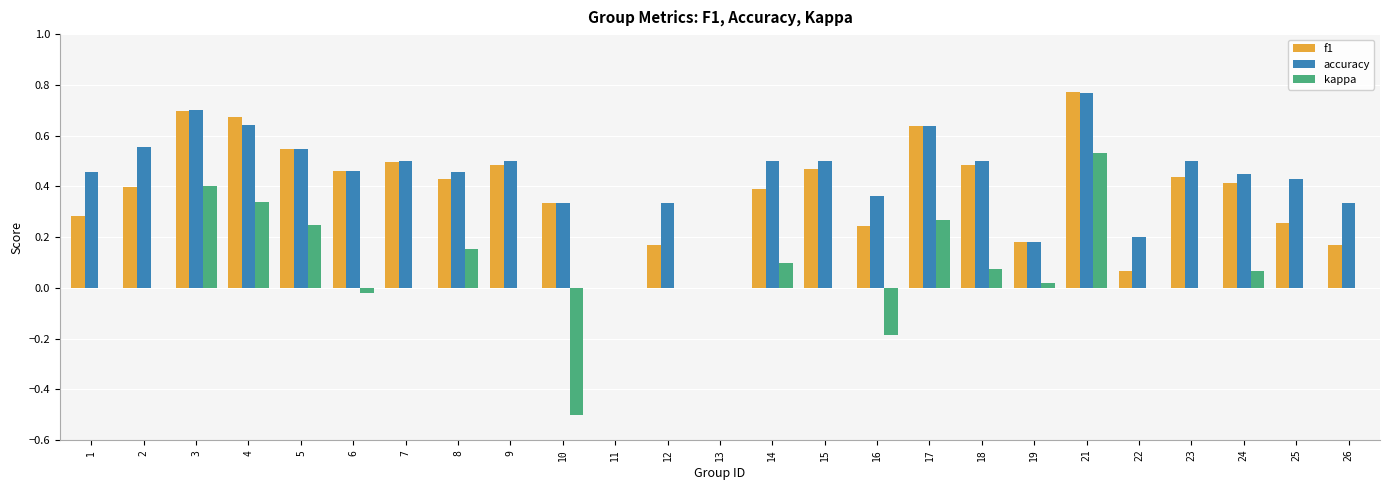

At which category is the sum across all series the highest?

21